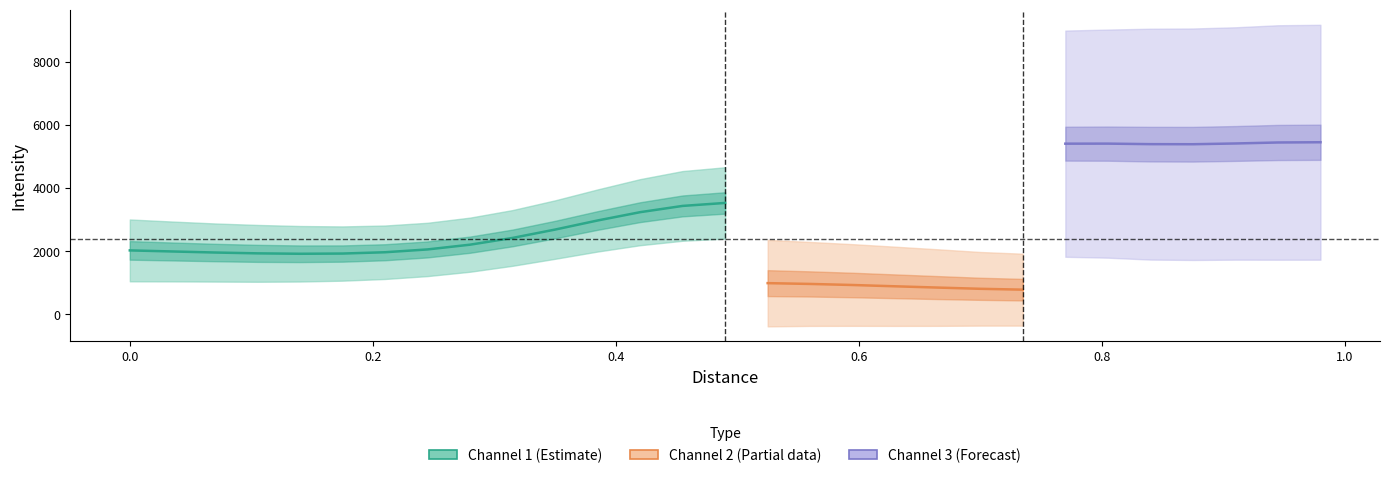

True or false: Channel 1 Std has more than 1 points higher than both neighbors.

False